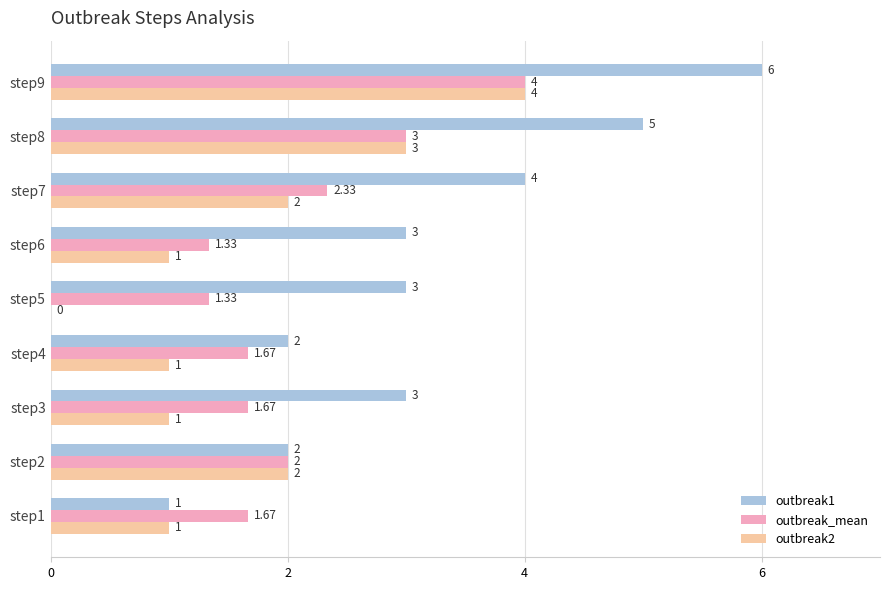

What is the sum of the outbreak1 values at step7 and step3?

7.0